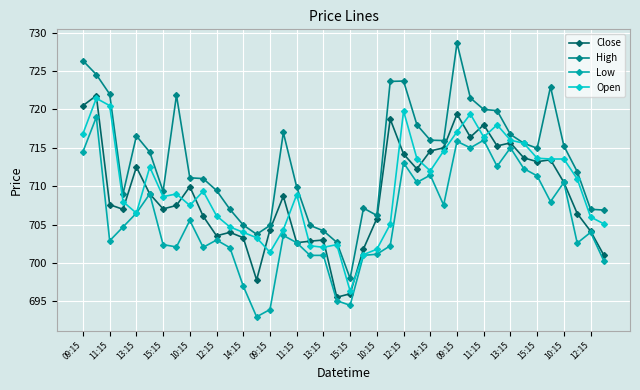

What is the value of the Open point at the 33rd from the left?

716.0